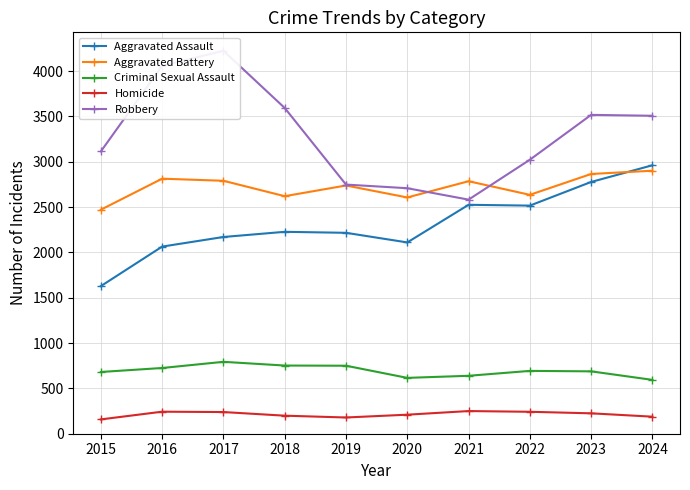

What is the maximum value shown in the chart?

4224